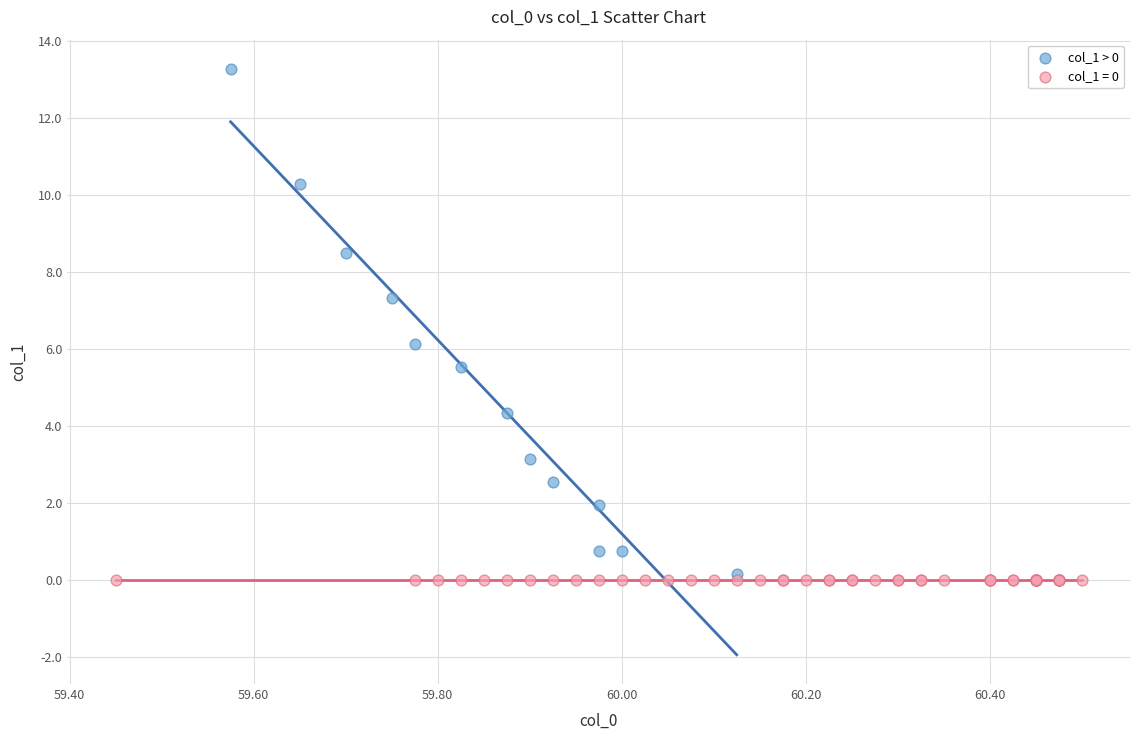

Which series reaches the maximum Y coordinate?

col_1 > 0